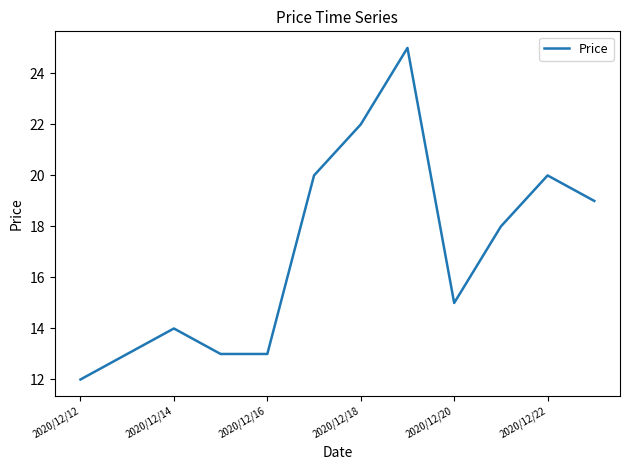

What is the smallest value displayed?

12